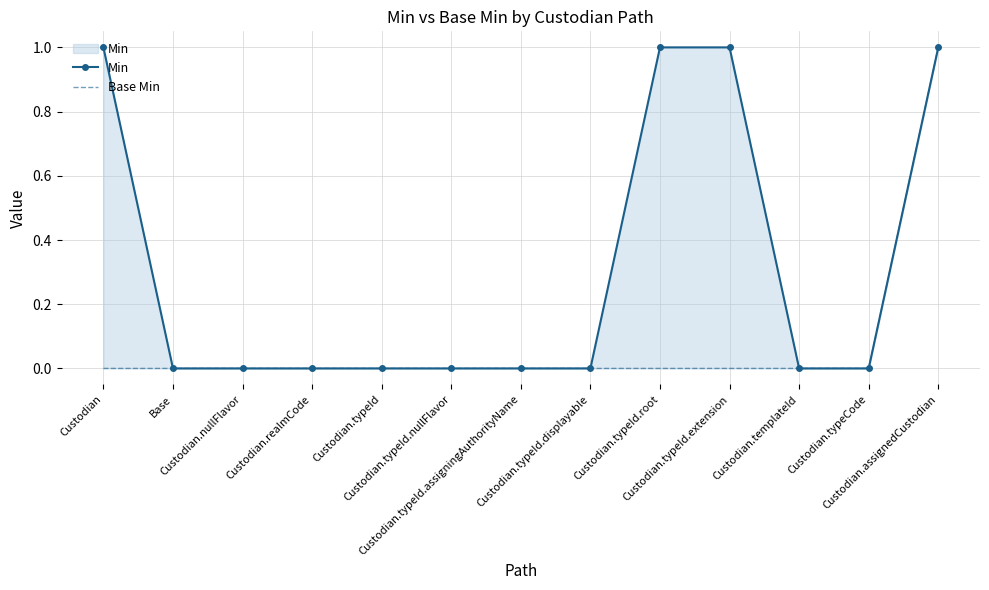

Count the number of categories in the chart.

13